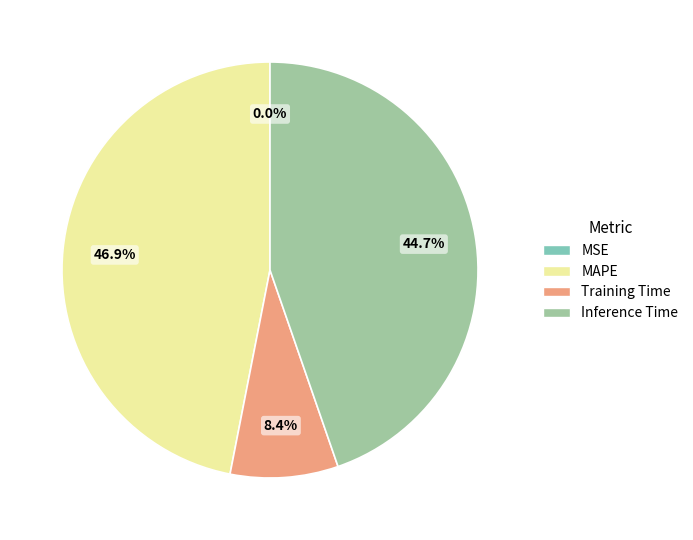

What portion of the pie excludes Inference Time?

55.3%